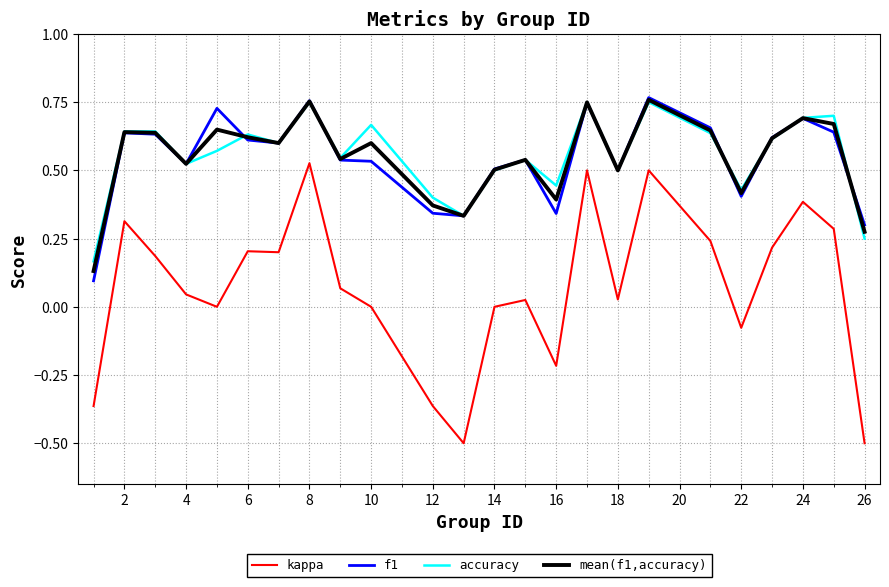

Which series has the widest spread of values?

kappa